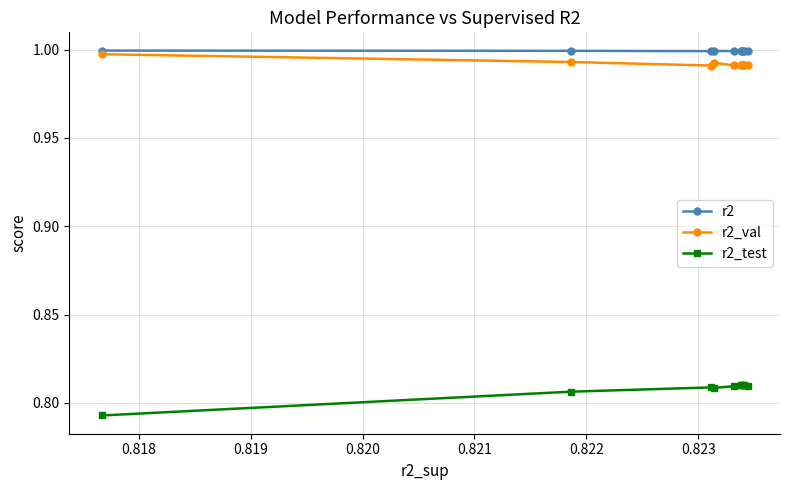

At how many categories does at least one series exceed 0?

10